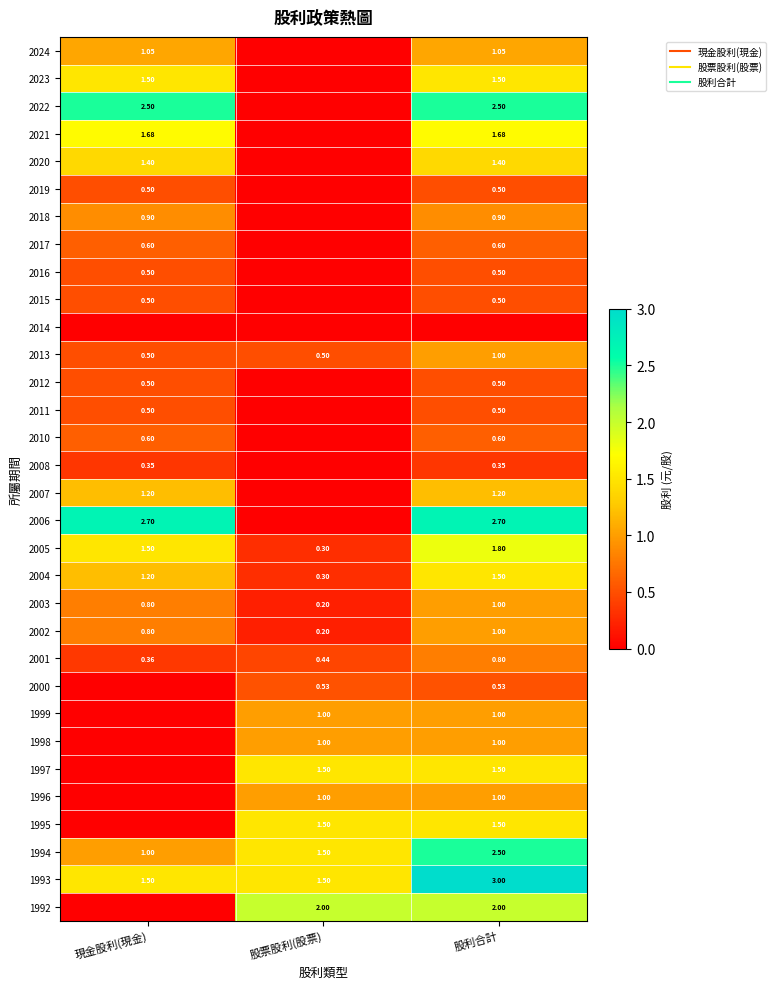

True or false: 2008 has a value of 0.2 at 股利合計.

False